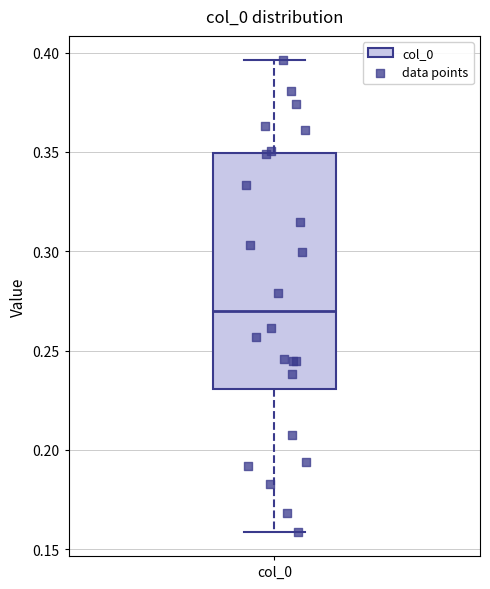

Where is the lower edge of the box for col_0 on the y-axis? The values are not printed on the chart, so give them approximately, as read against the axis.

0.230